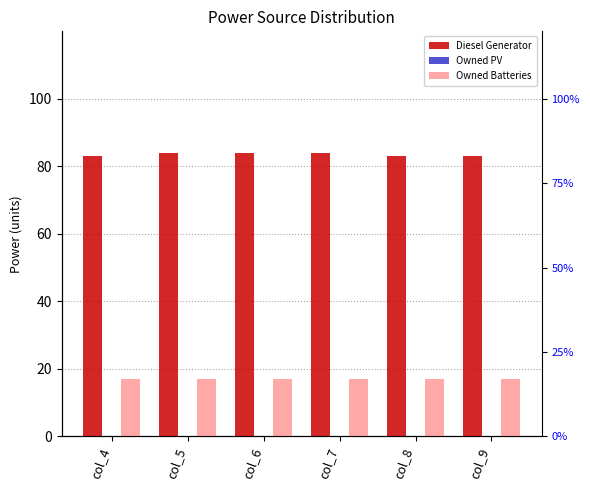

What is the value of the Diesel Generator bar at the 4th from the left?

84